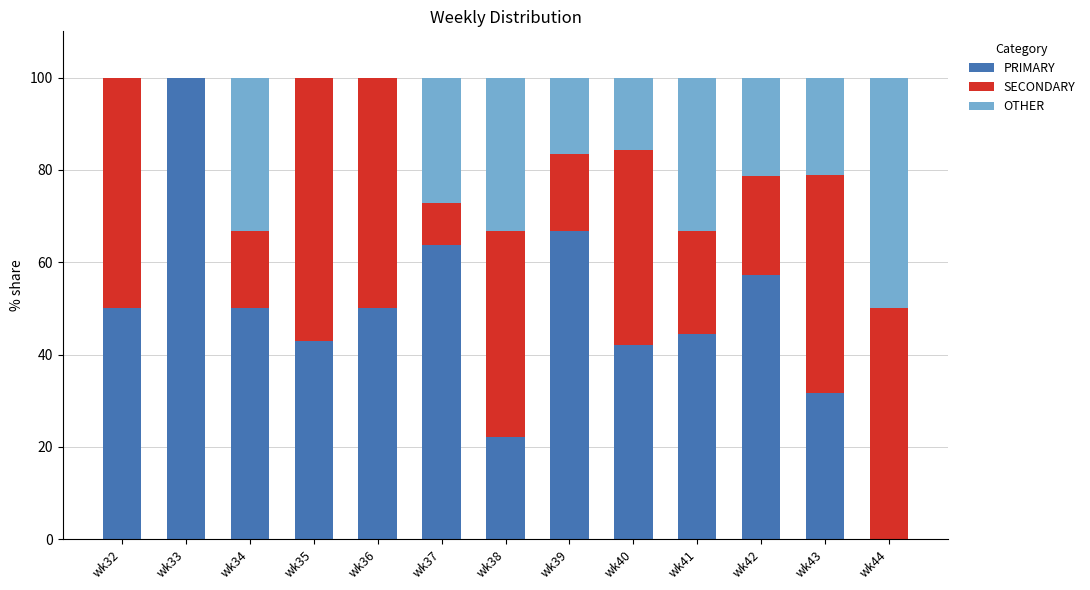

What is the highest value of the PRIMARY series?

100.0